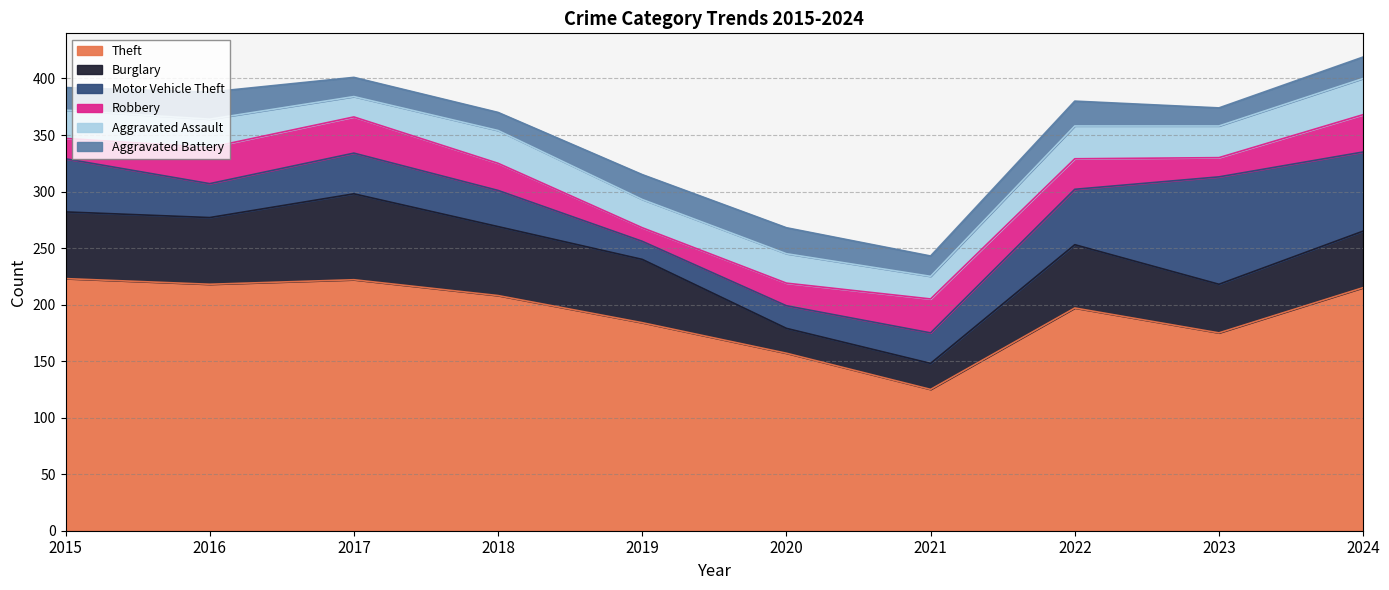

What is the difference between the highest and lowest values at 2018?

192